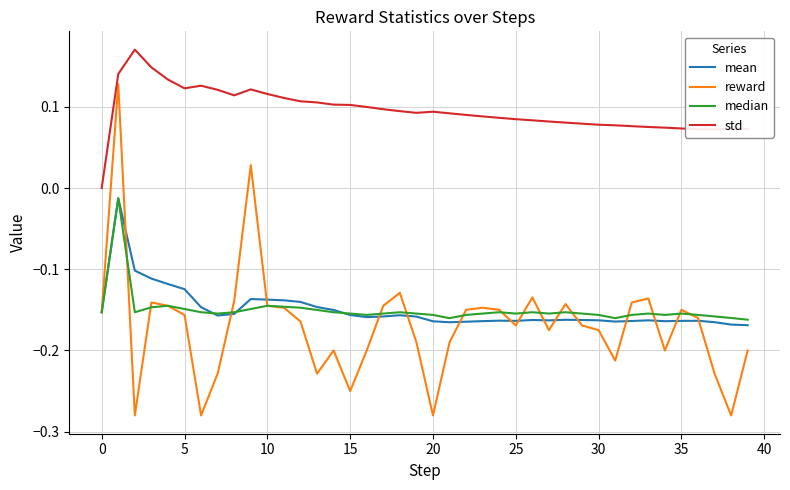

Which series has the largest total across all categories?

std